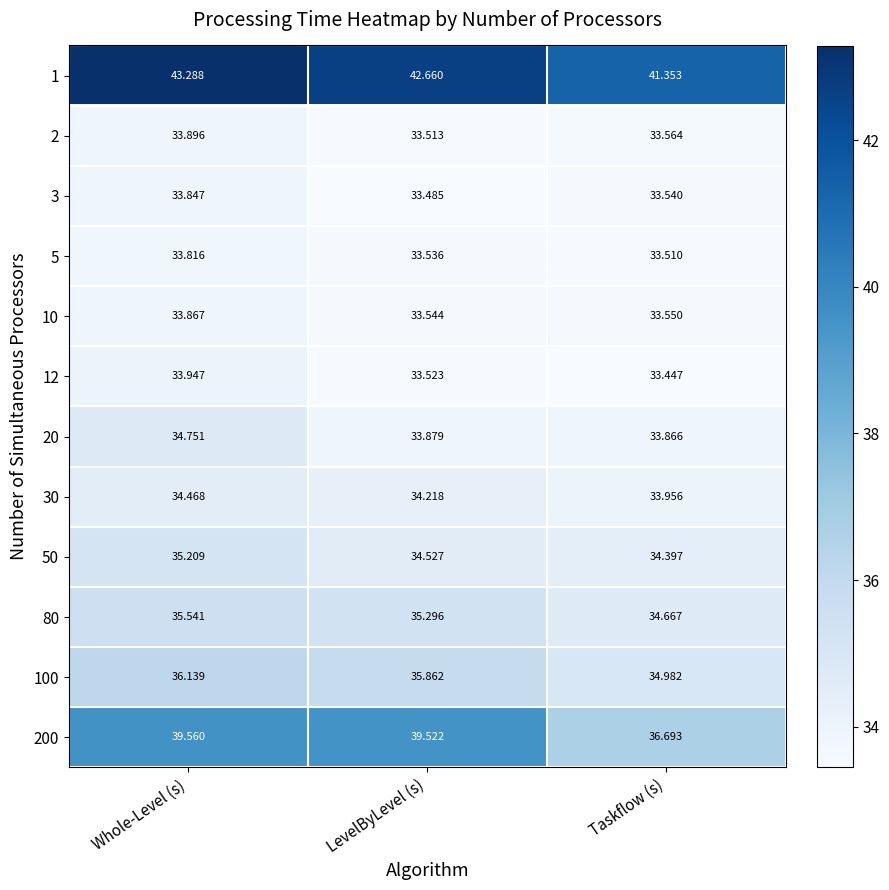

Which label corresponds to the smallest value in the chart?

Taskflow (s)